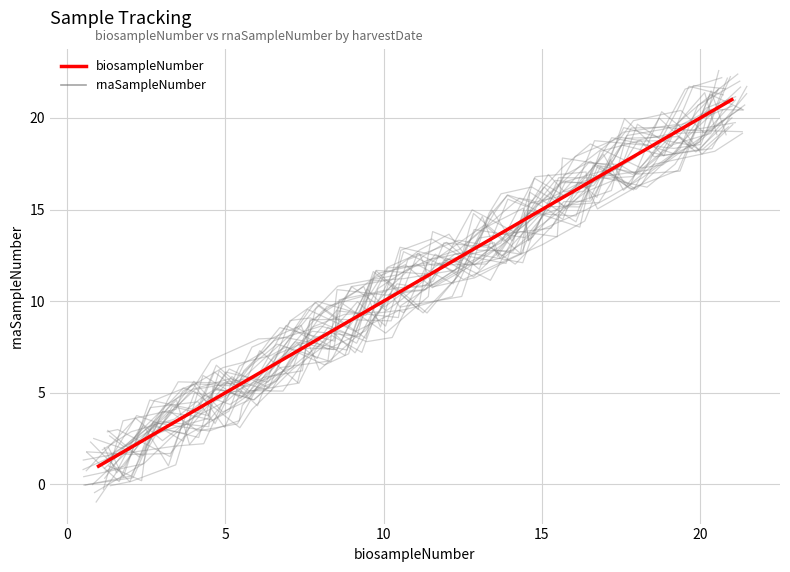

At which label does rnaSampleNumber reach its peak?

20